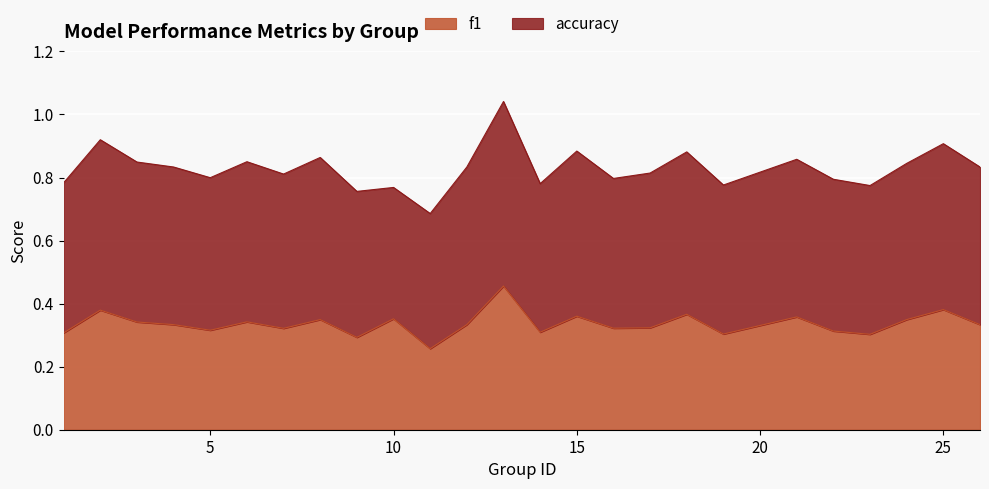

The chart shows a value of 0.2 at 6. True or false?

False